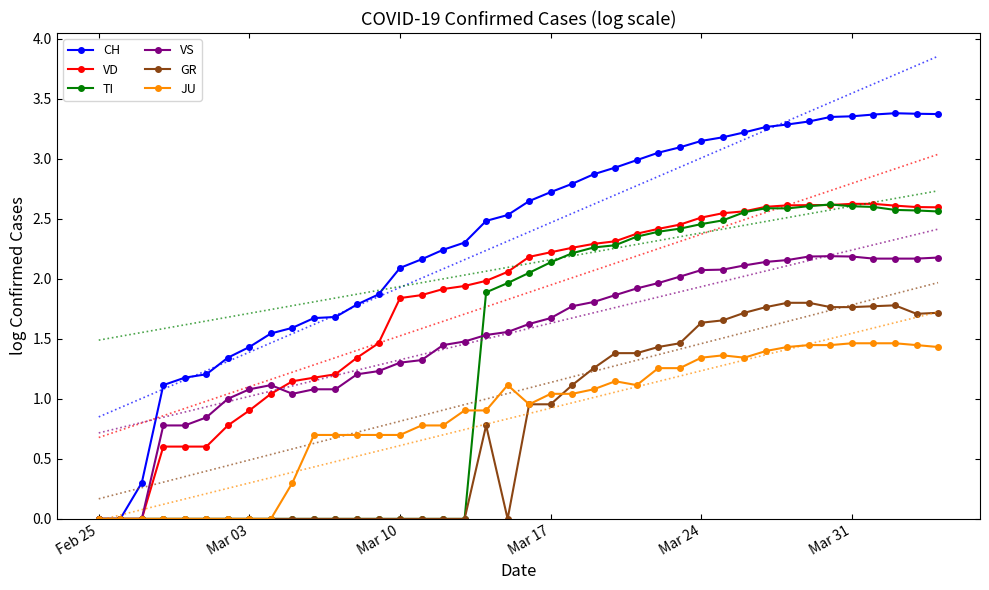

How many lines are shown in the chart?

6